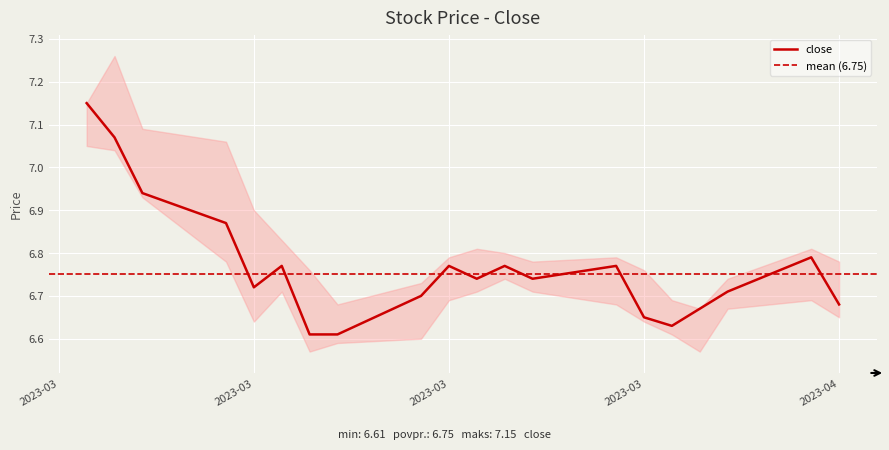

True or false: min and max intersect in this chart.

False